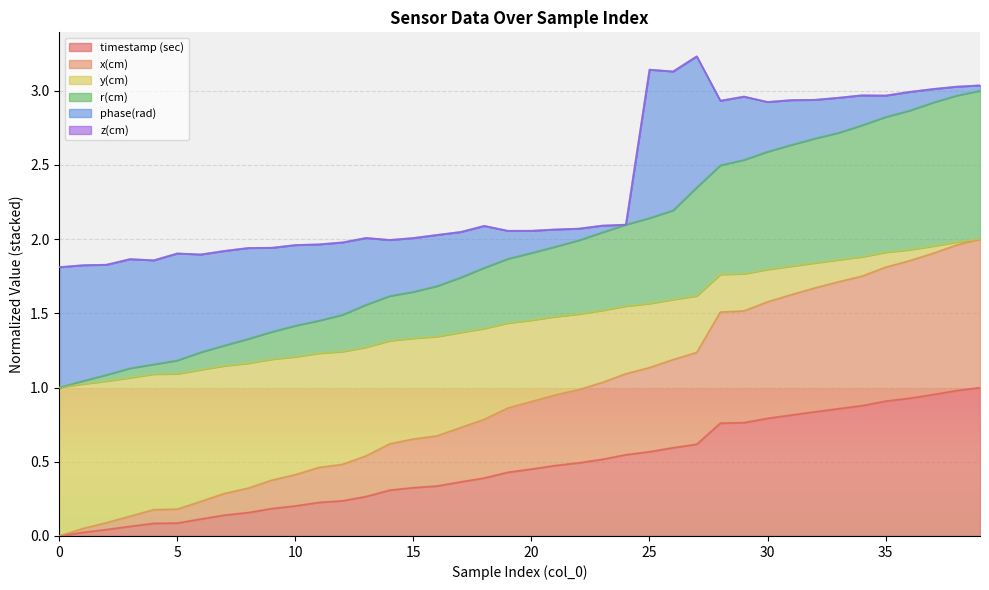

Does the chart have visible grid lines?

Yes